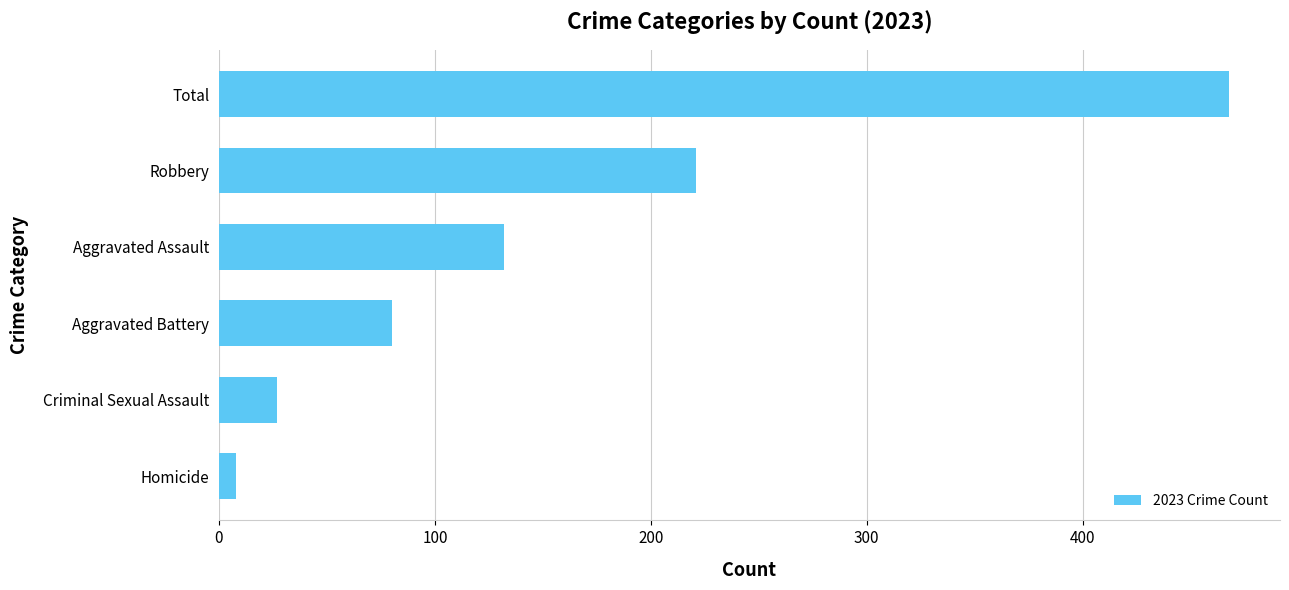

Is it true that the value at Aggravated Battery is 50?

False